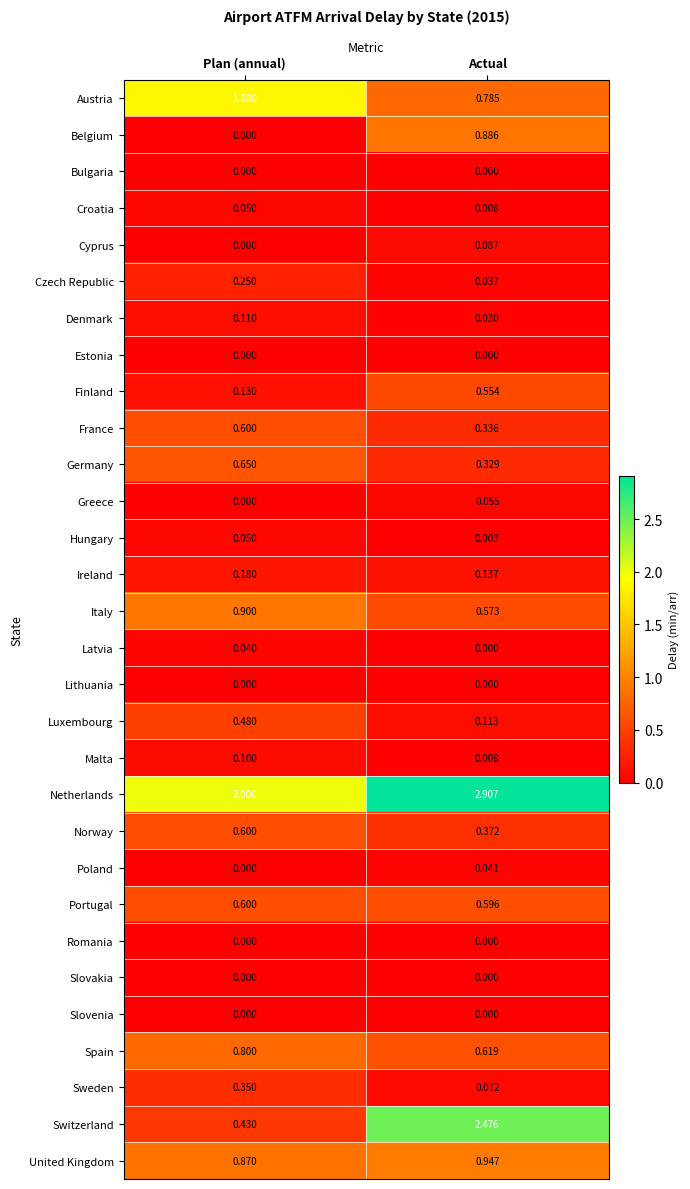

List the labels in order of Hungary value, largest first.

Plan (annual), Actual